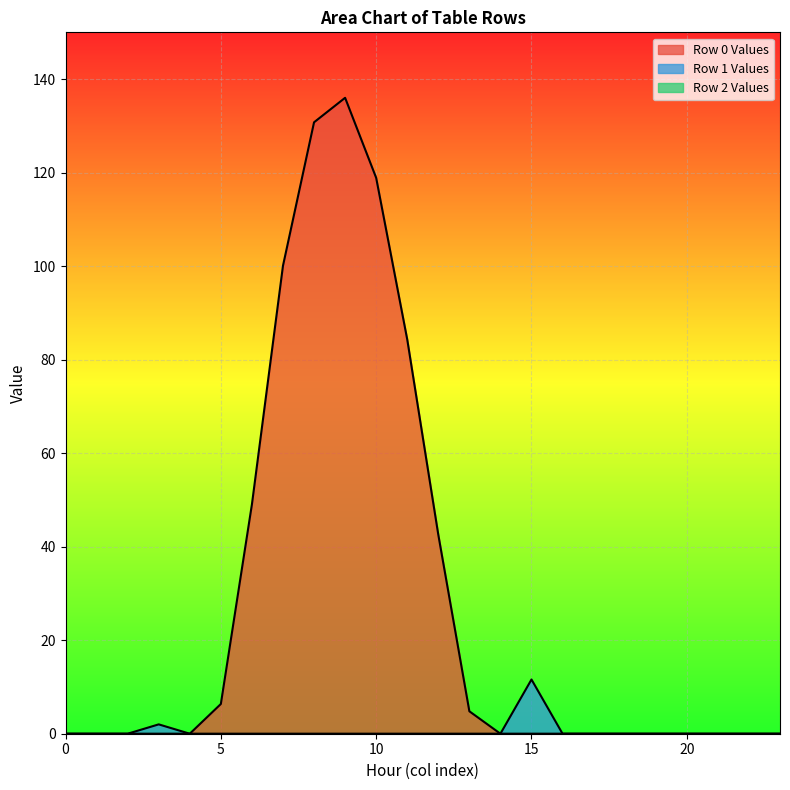

Which series has the largest total across all categories?

Row 0 Values